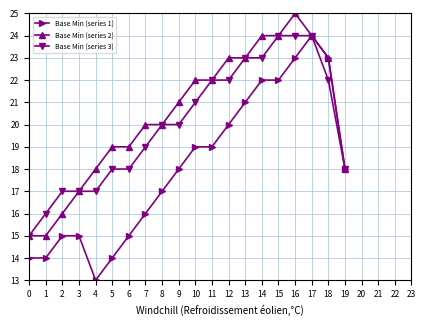

What is the total value across all series at 16?

72